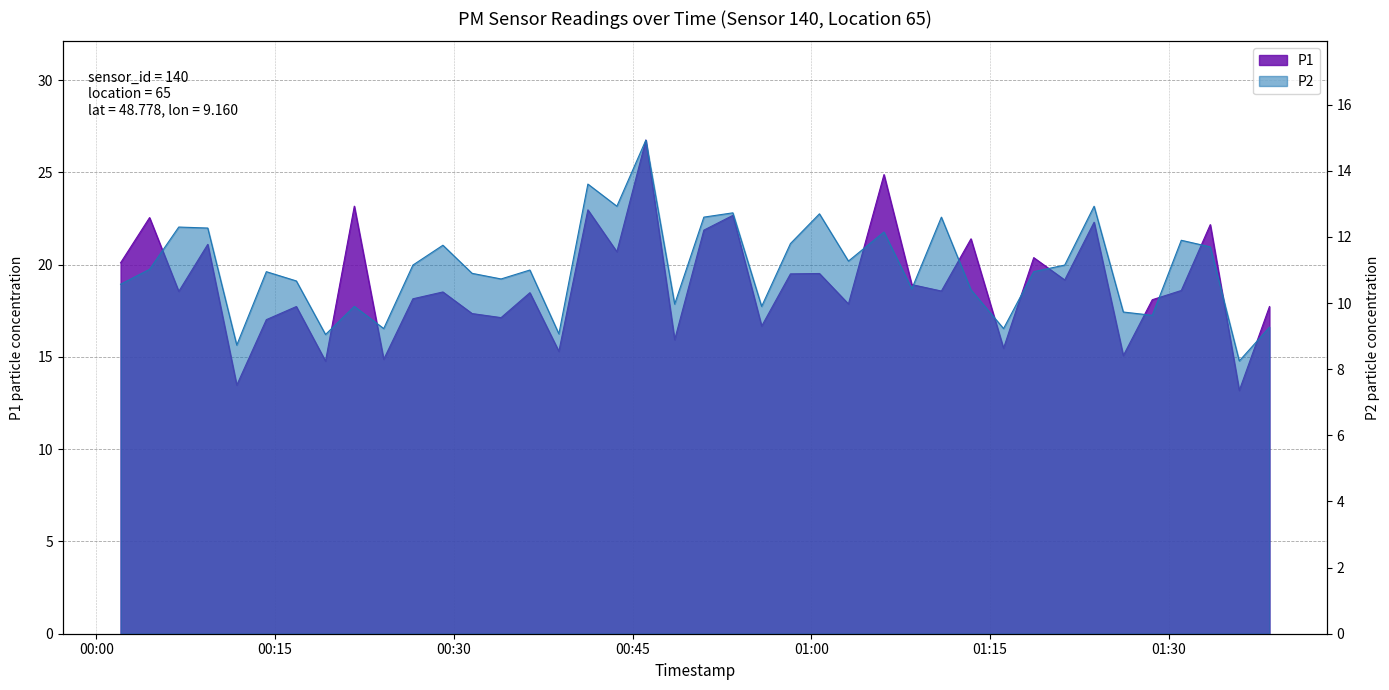

What is the maximum value for P1?

26.8